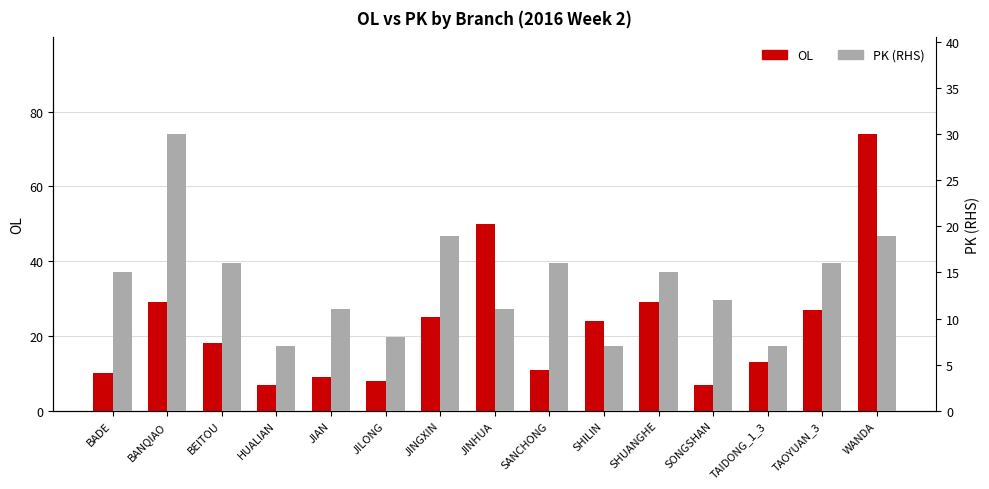

How many bars are there in each group?

2